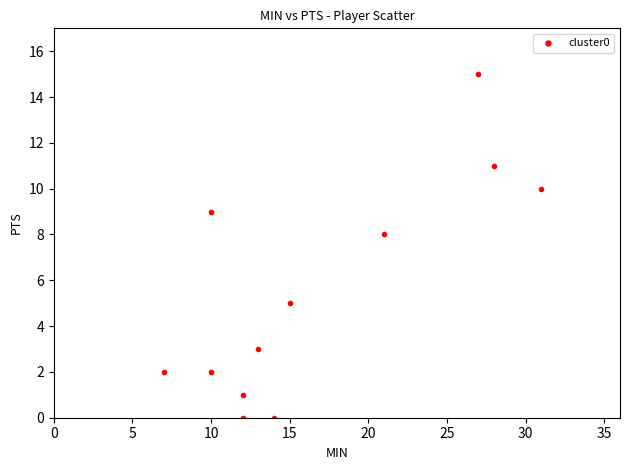

What Y value in the scatter plot is closest to 7?

8